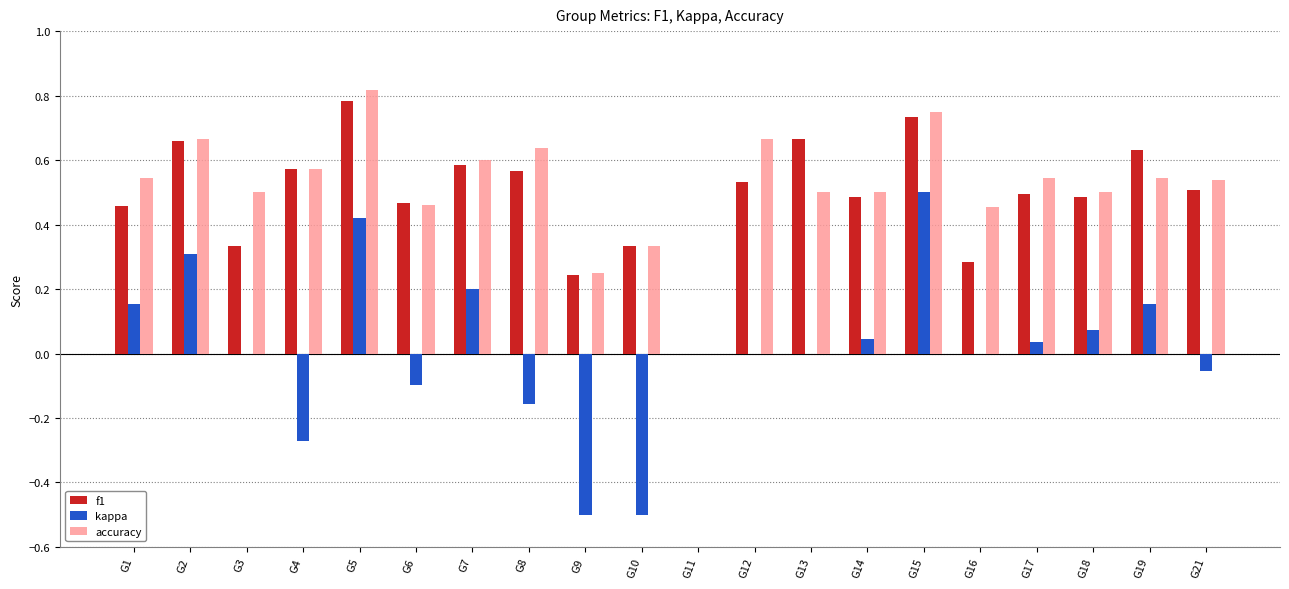

Between G3 and G18, which series saw the biggest shift?

f1